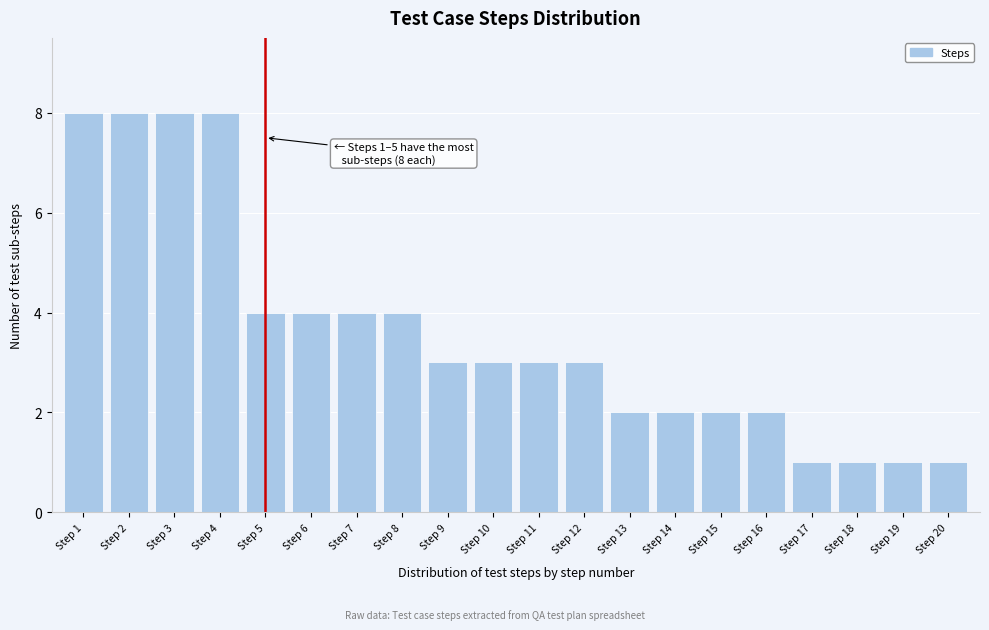

Reading left to right, extract all data points from this chart.

Step 1=8	Step 2=8	Step 3=8	Step 4=8	Step 5=4	Step 6=4	Step 7=4	Step 8=4	Step 9=3	Step 10=3	Step 11=3	Step 12=3	Step 13=2	Step 14=2	Step 15=2	Step 16=2	Step 17=1	Step 18=1	Step 19=1	Step 20=1